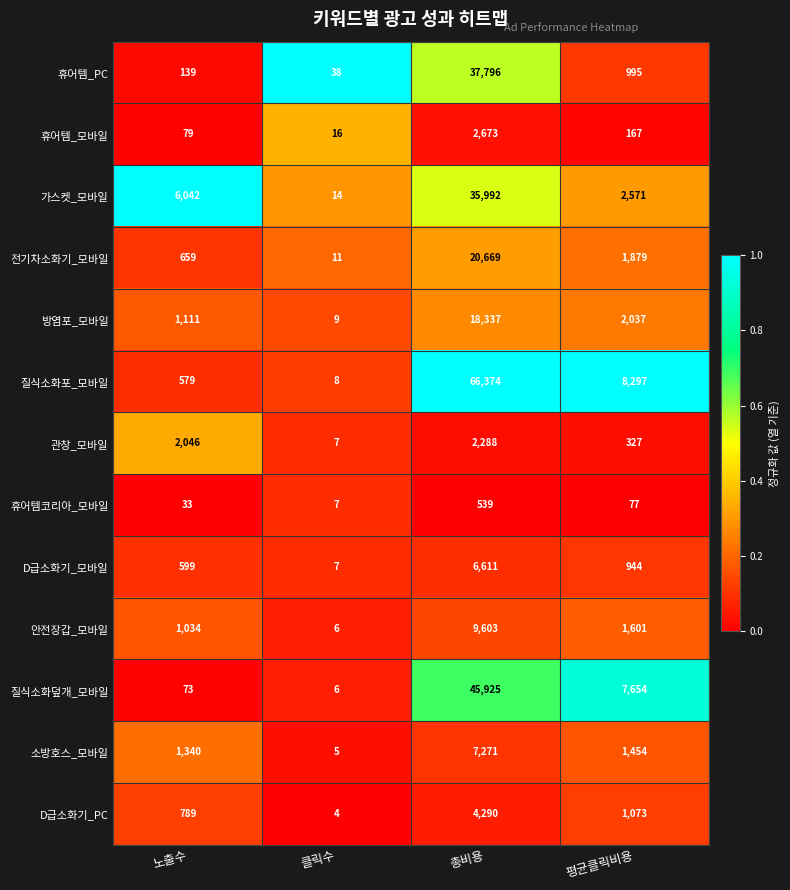

The 질식소화덮개_모바일 series shows 120 at 노출수. True or false?

False